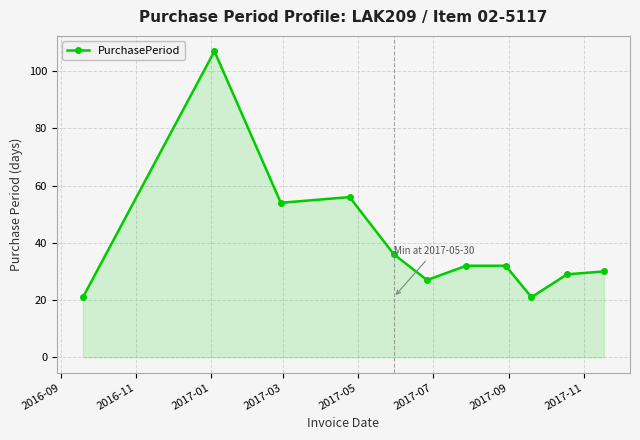

What is the greatest value displayed?

107